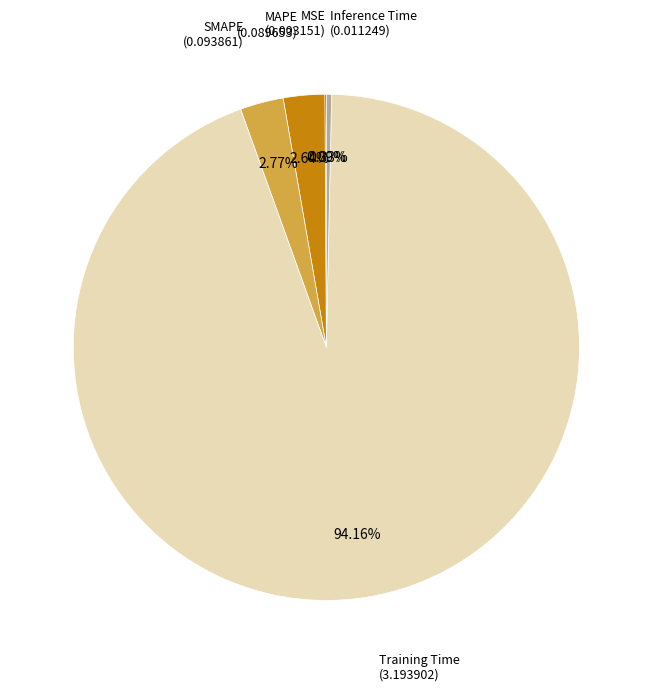

Which slice is the largest?

Training Time